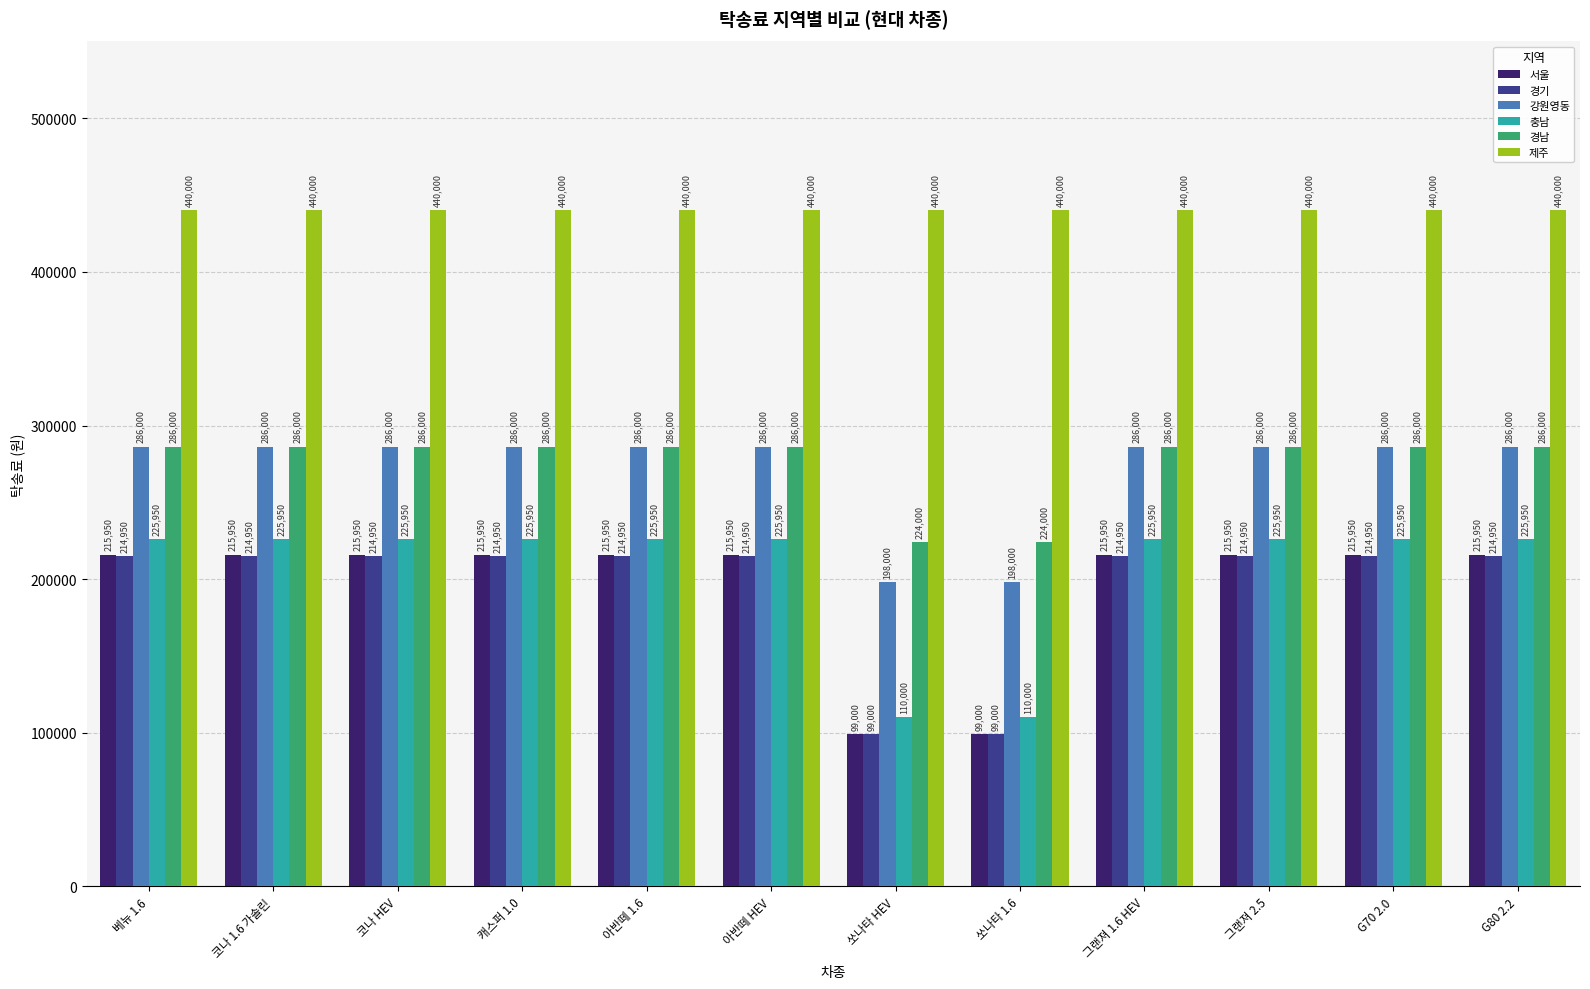

Which series has the largest total across all categories?

제주